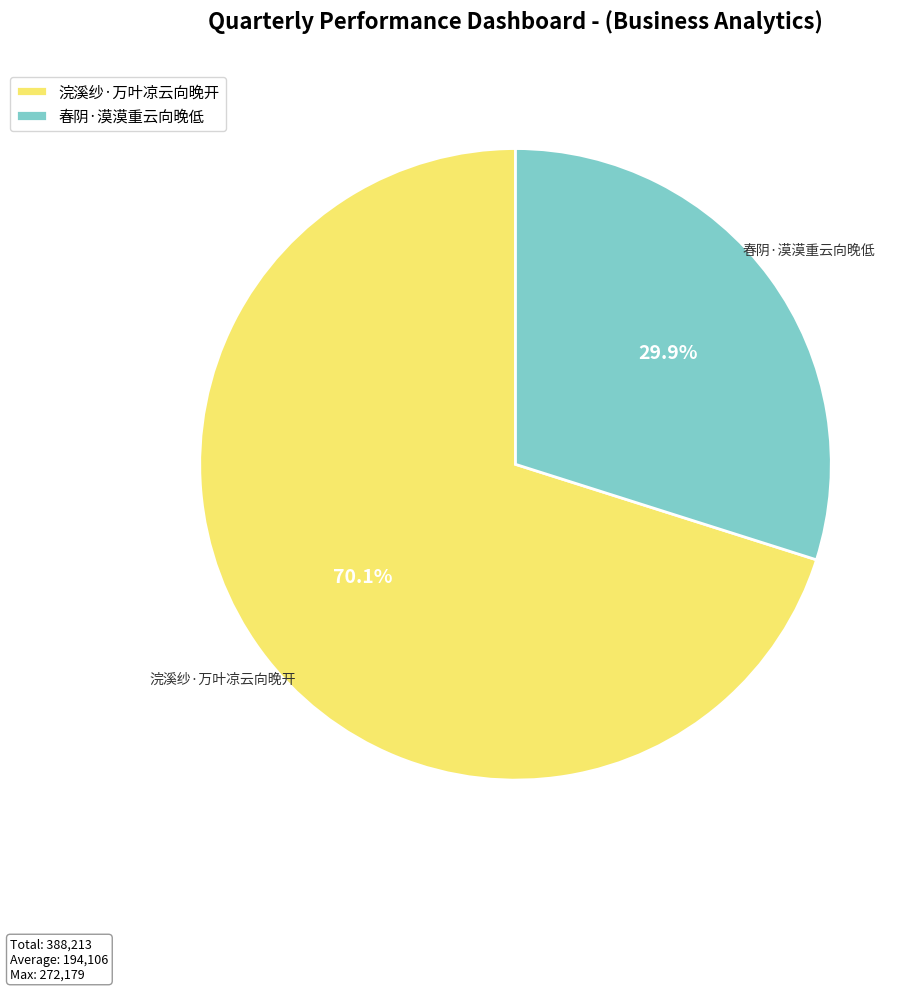

Do 春阴·漠漠重云向晚低 and 浣溪纱·万叶凉云向晚开 together represent more than half of the pie?

Yes